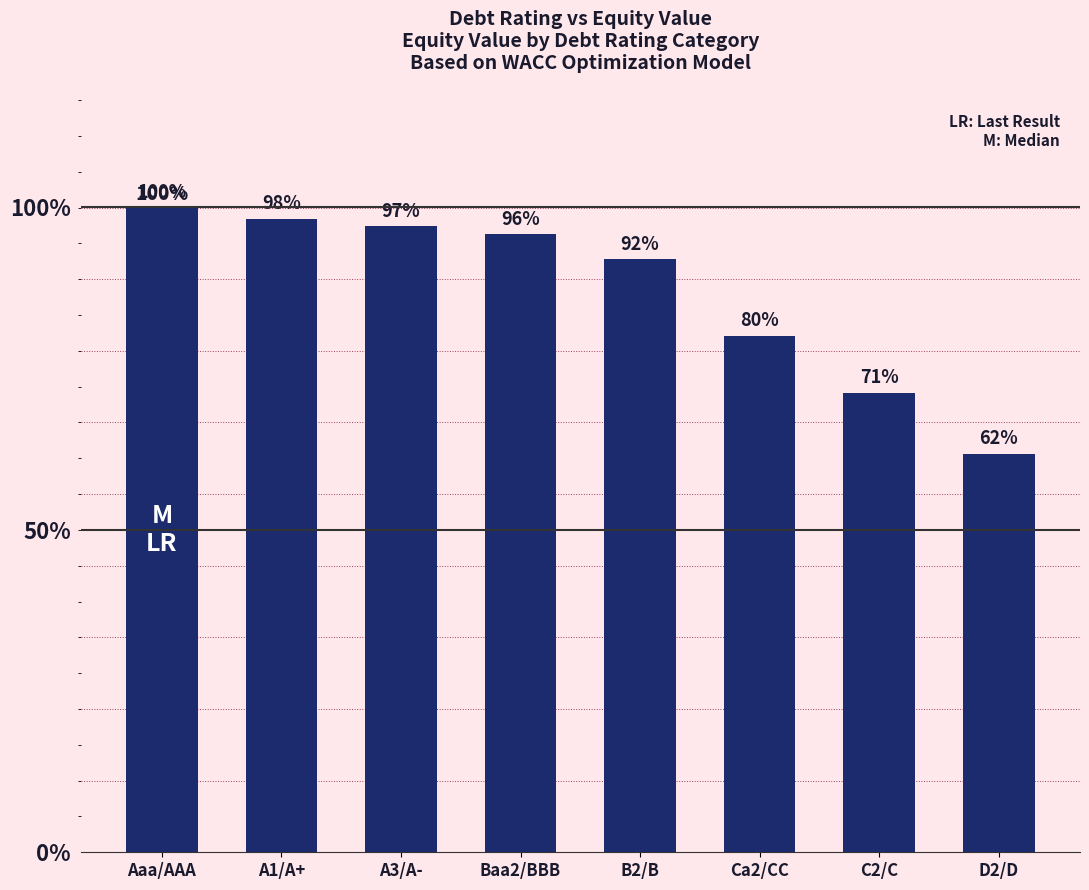

What is the label of the 7th bar from the left?

C2/C